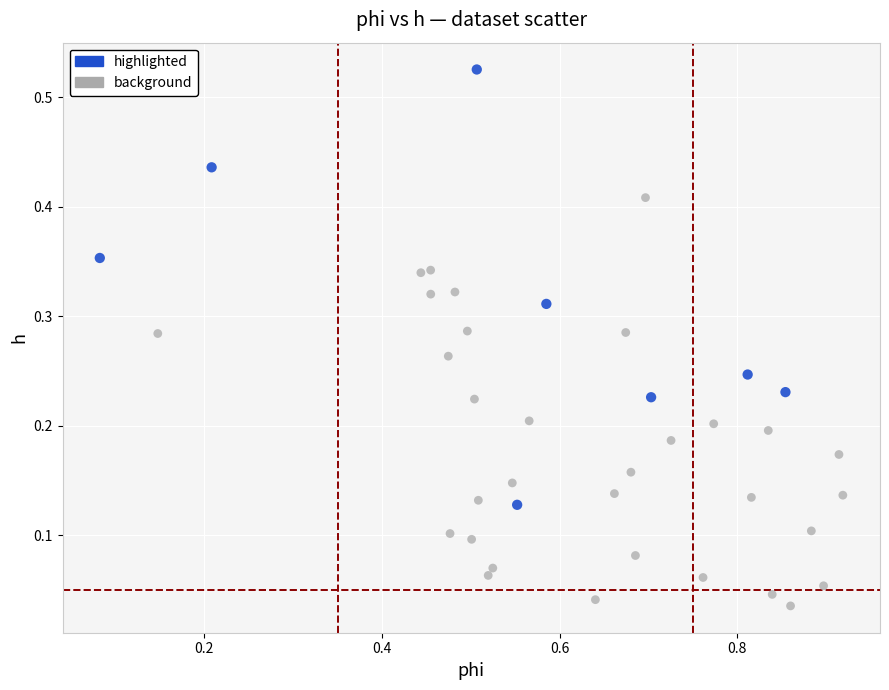

Which series contains the highest Y value?

highlighted